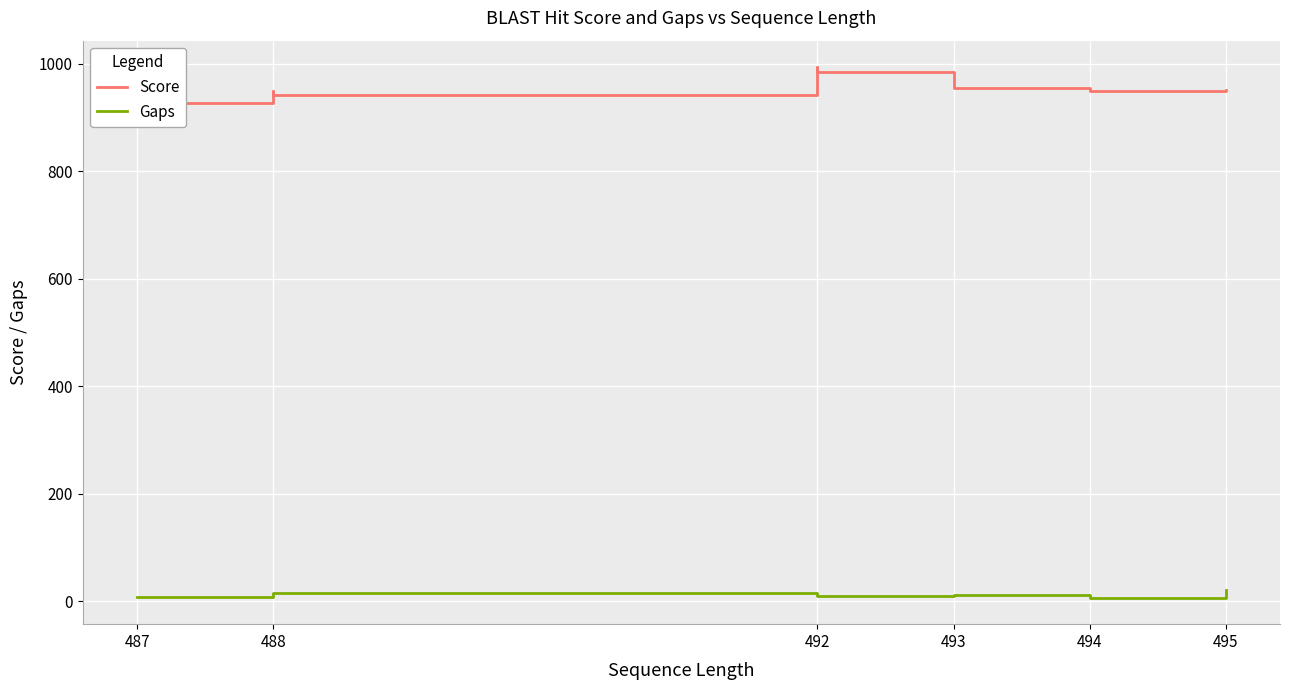

True or false: Gaps and Score cross at least once.

False